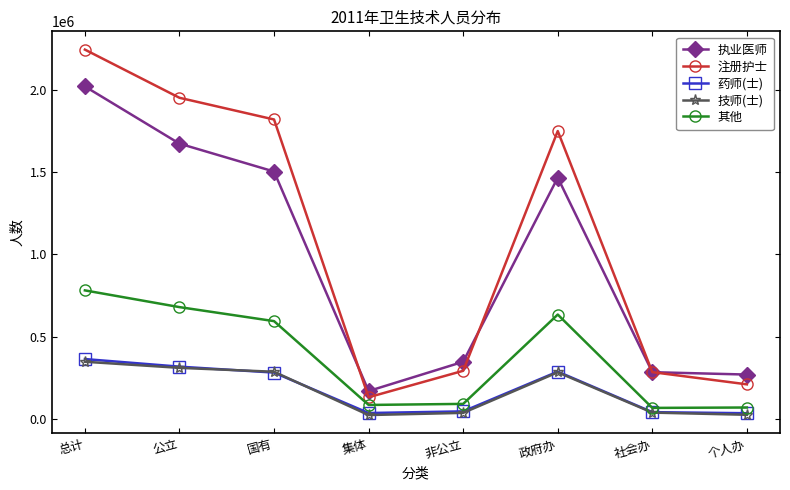

What is the spread (max minus min) of values at 总计?

1896413